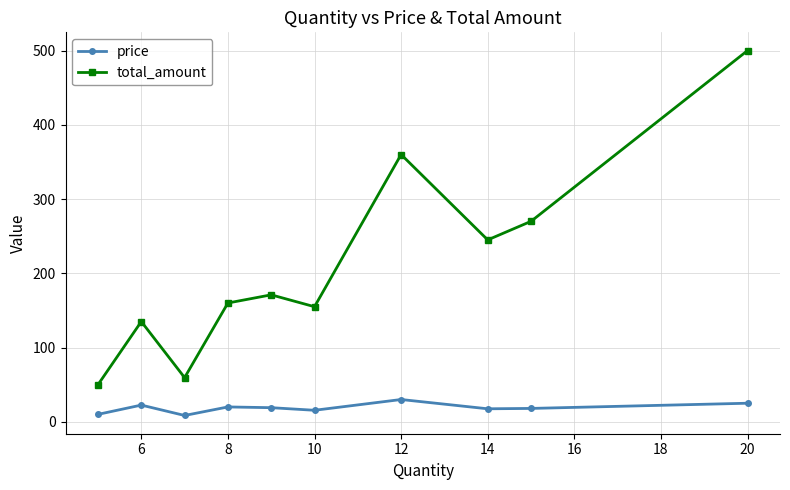

In total_amount, how many points are lower than both neighbors (excluding endpoints)?

3